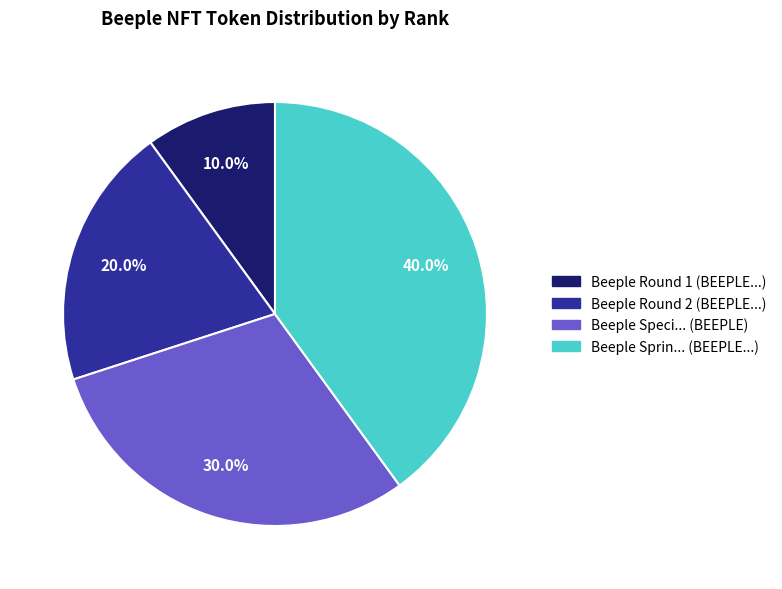

Is there a majority slice in this chart?

No